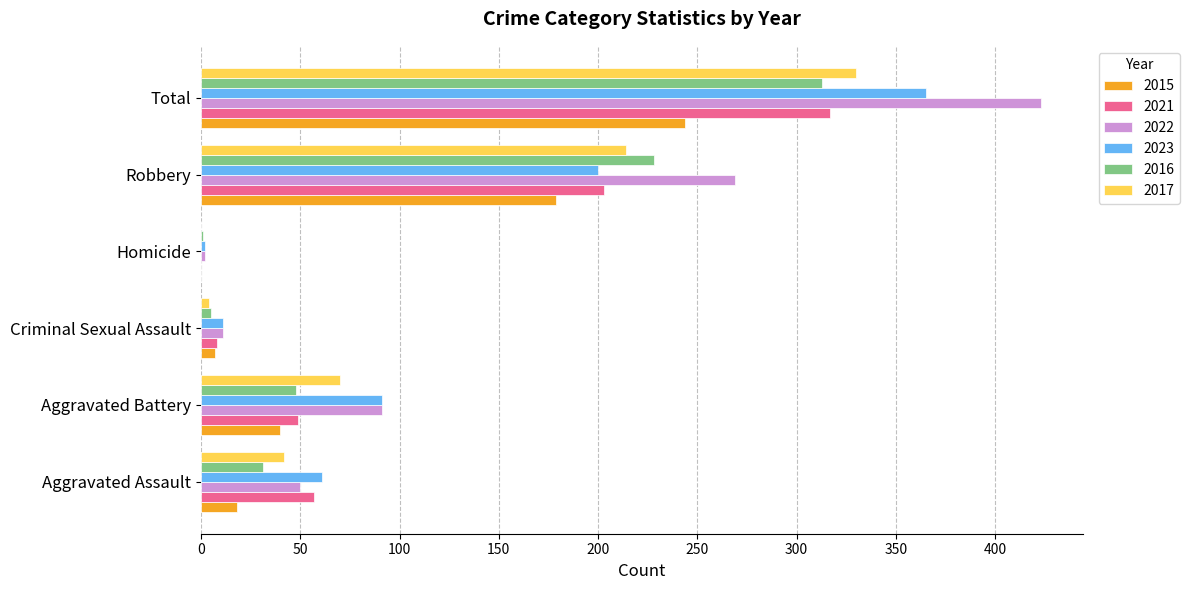

What is the total value across all series at Total?

1992